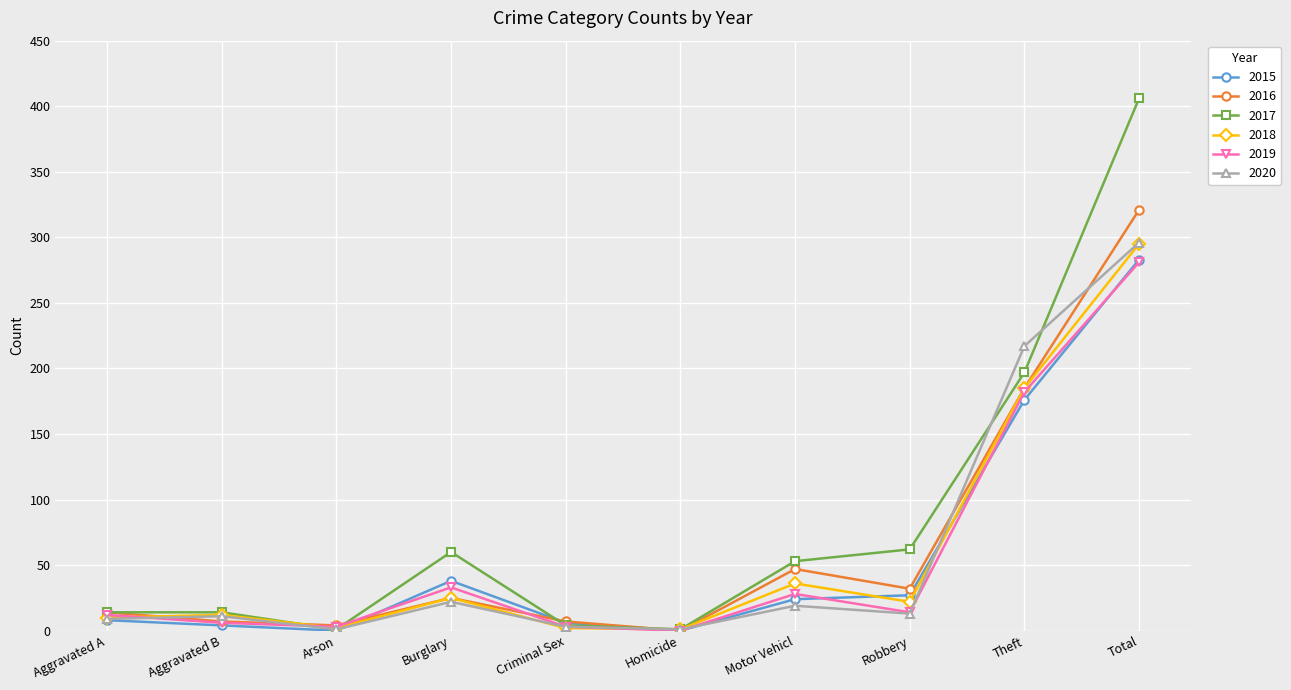

The 2017 series shows 23 at Motor Vehicl. True or false?

False